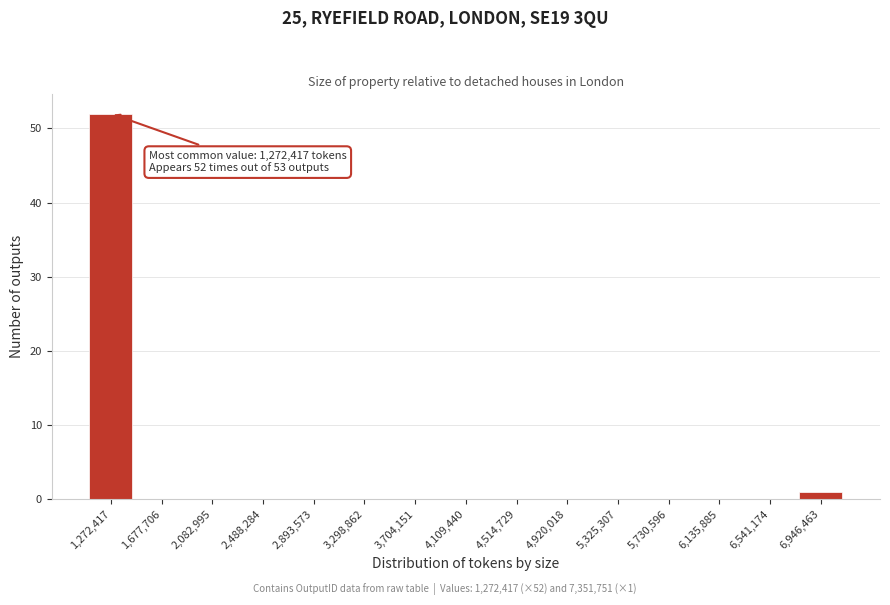

Reading right to left, transcribe all the data shown in this chart.

6,946,463=1	6,541,174=0	6,135,885=0	5,730,596=0	5,325,307=0	4,920,018=0	4,514,729=0	4,109,440=0	3,704,151=0	3,298,862=0	2,893,573=0	2,488,284=0	2,082,995=0	1,677,706=0	1,272,417=52